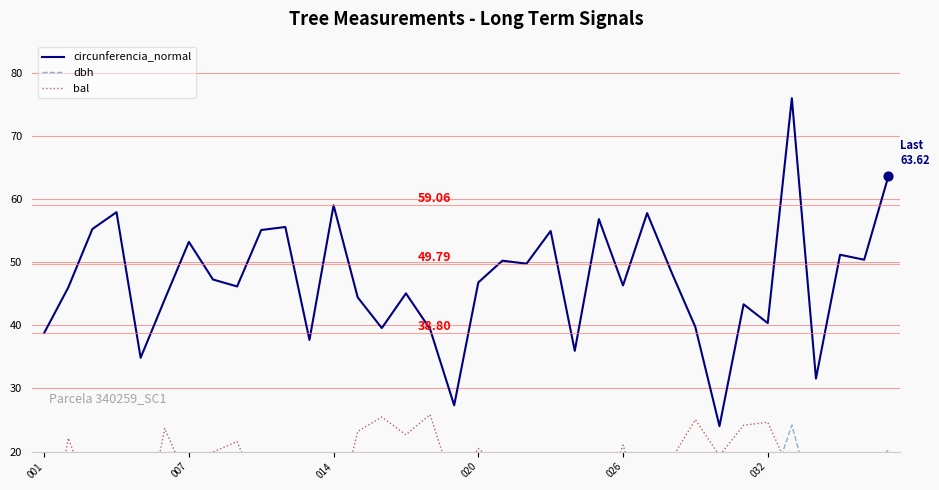

Which series contains the lowest Y value?

bal